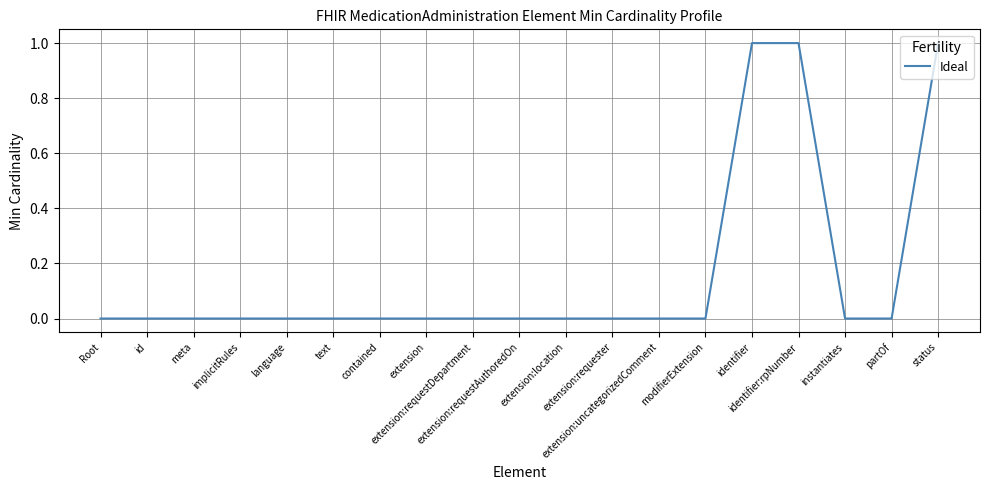

Count the number of categories in the chart.

19